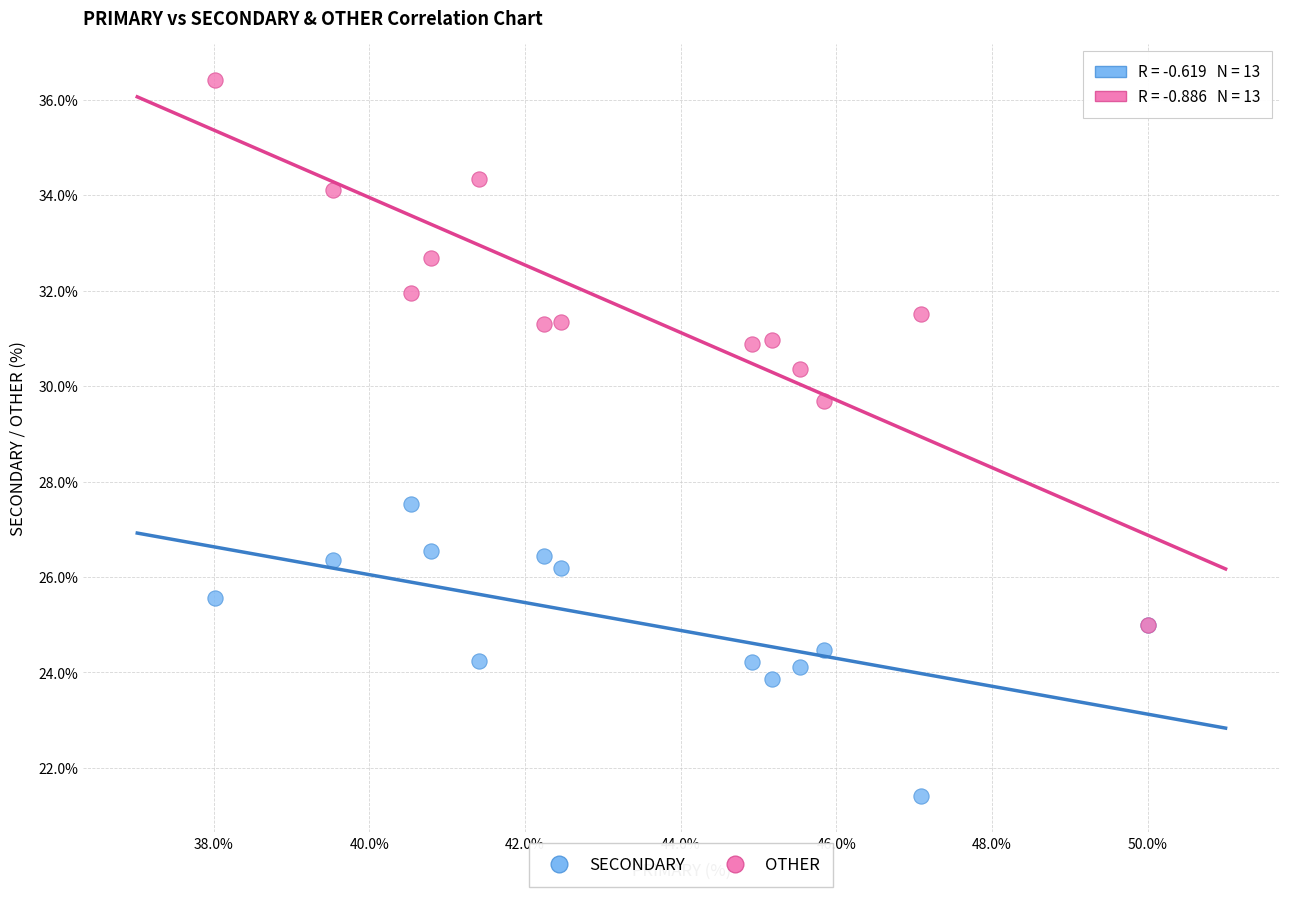

Which series contains the highest Y value?

OTHER